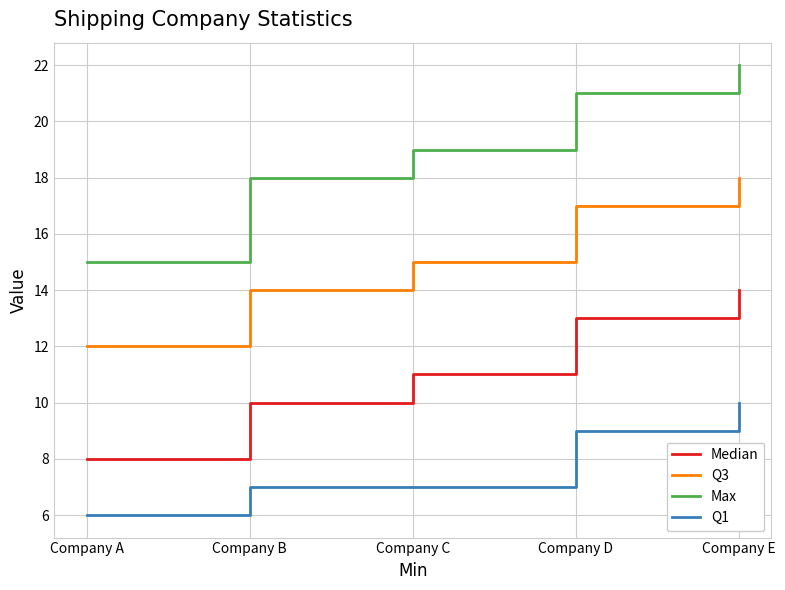

What is the sum of all Max values?

95